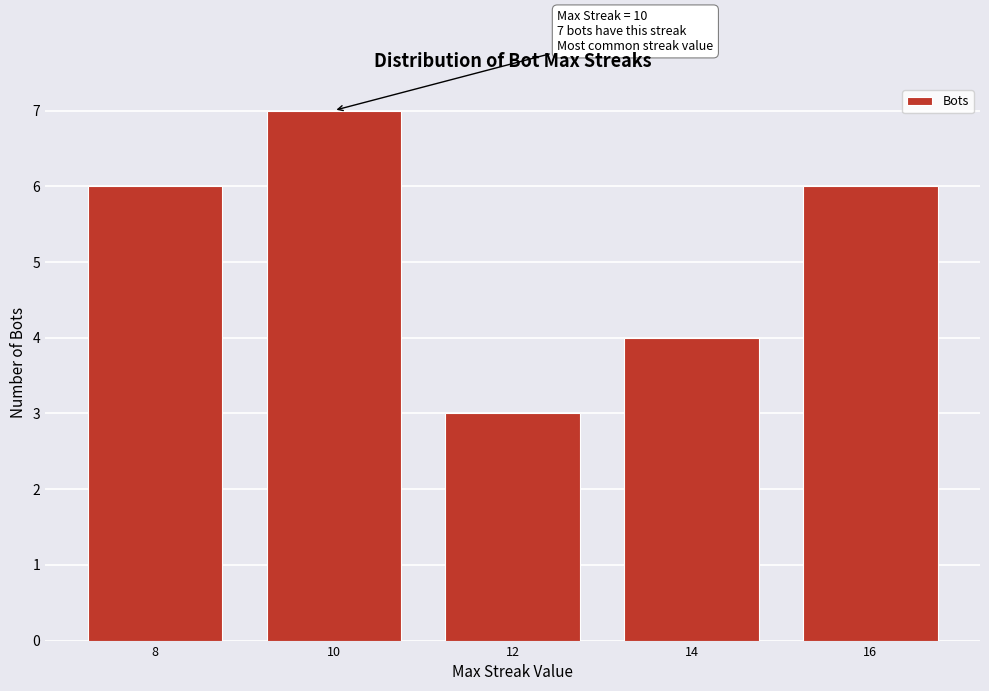

Reading right to left, what are all the values shown in this chart?

16=6	14=4	12=3	10=7	8=6